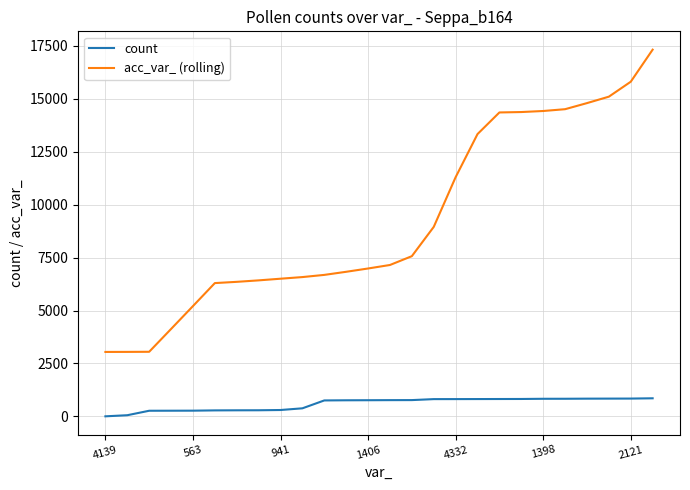

Rank the series by their maximum value, from highest to lowest.

acc_var_ (rolling), count